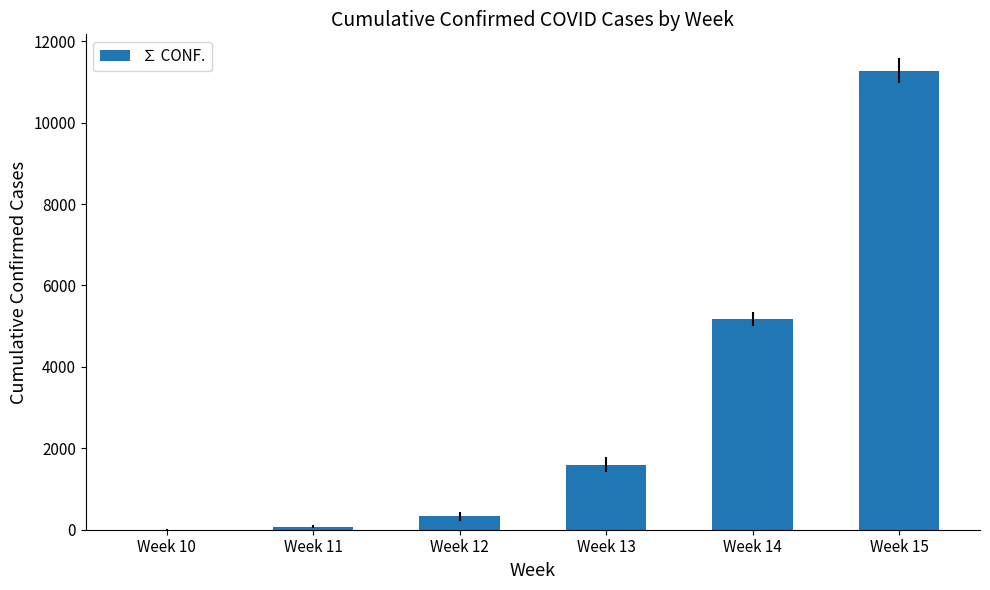

What is the sum of all values?

18461